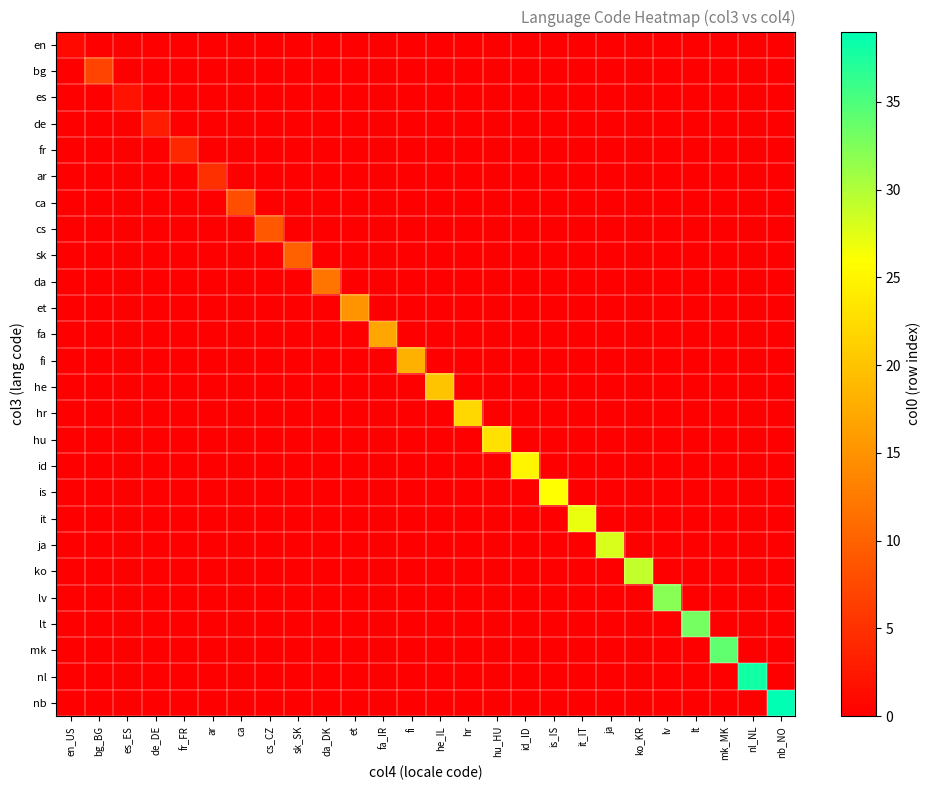

Which has a higher value, ko_KR or da_DK?

ko_KR